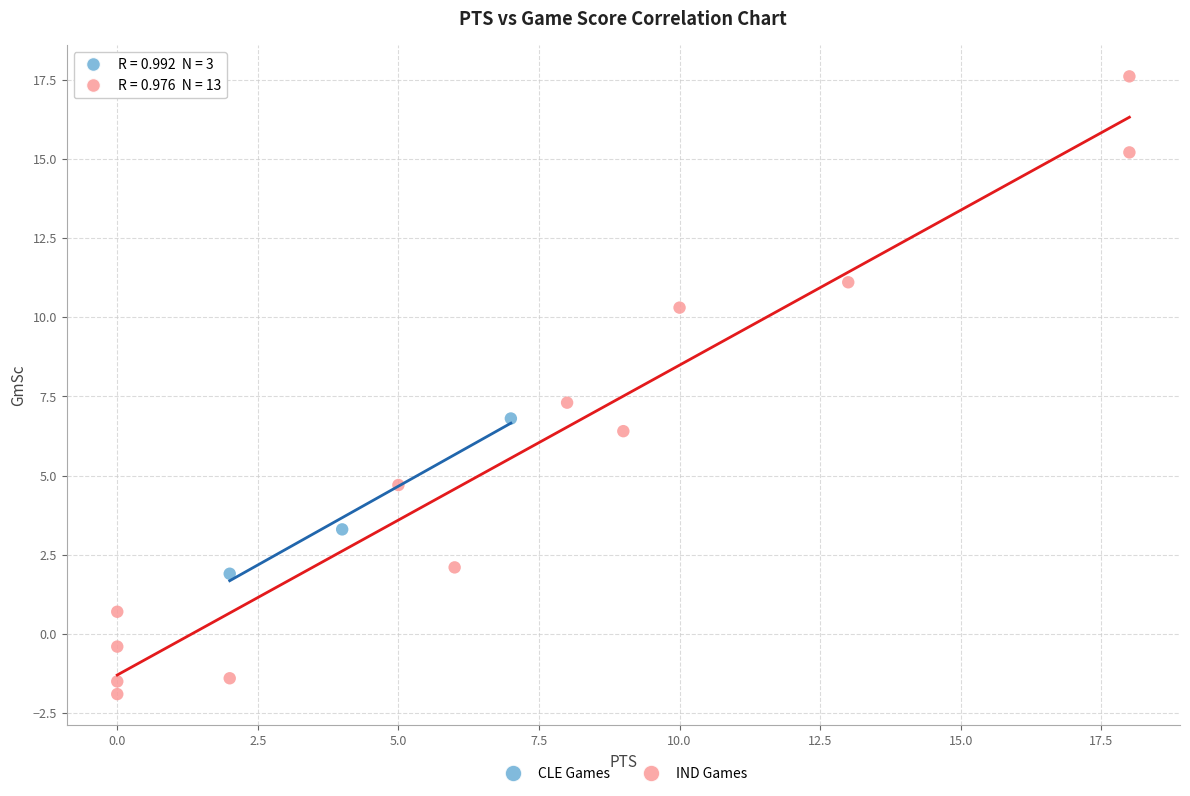

Which series has the widest spread of Y values?

IND Games